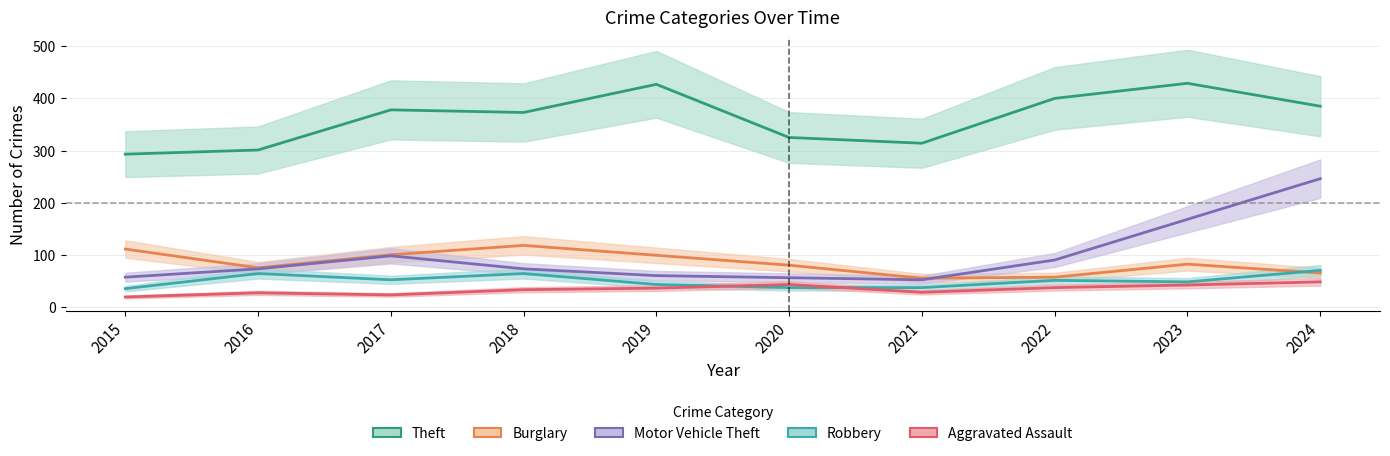

Is this an area chart (filled region under the line)?

No